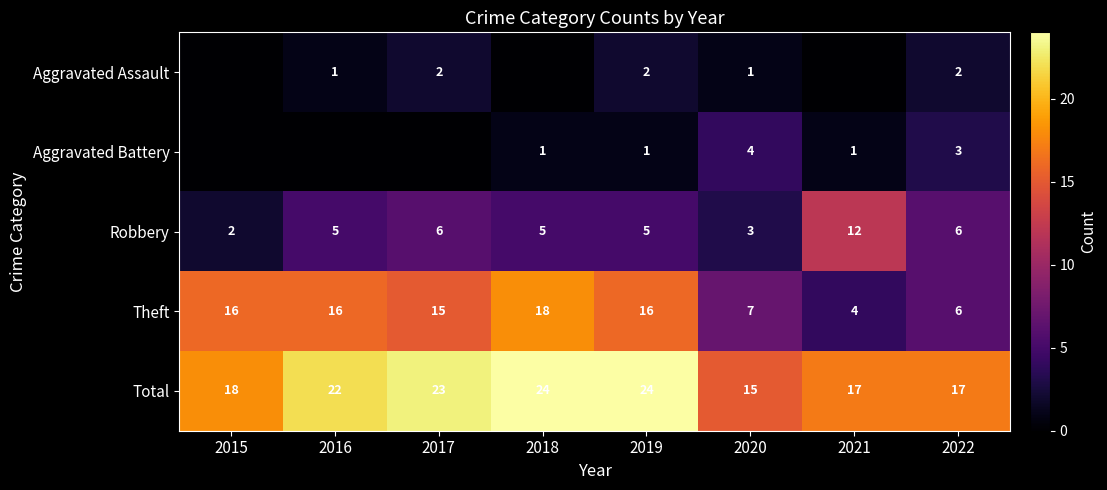

True or false: Robbery has a value of 1 at 2018.

False